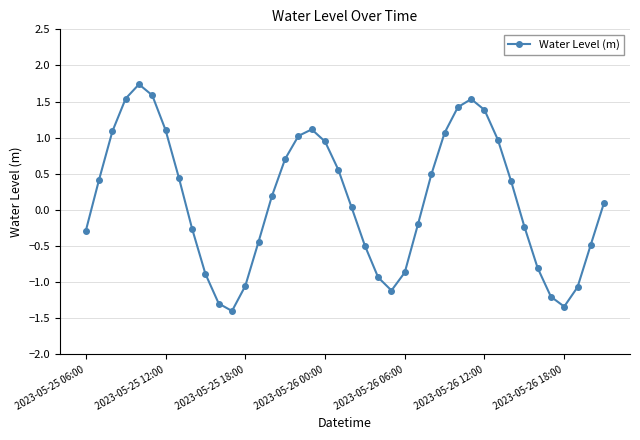

What is the difference between the maximum and minimum values?

3.1